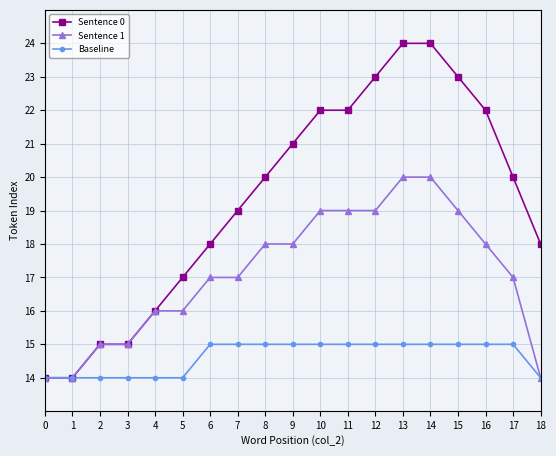

Read the Baseline value at 10.

15